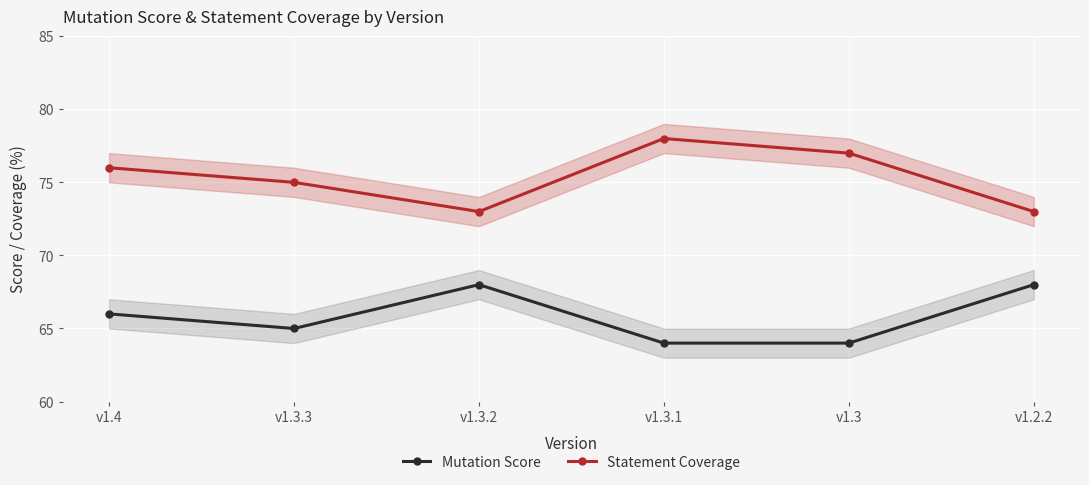

Is the value of Statement Coverage at v1.3.3 greater than the value of Mutation Score at v1.4?

Yes